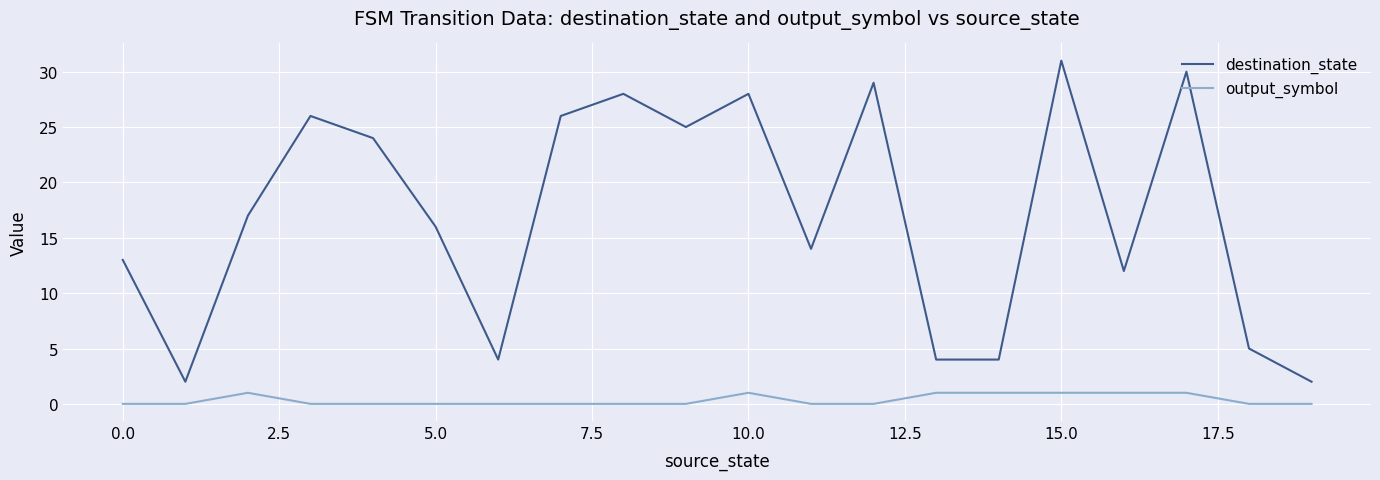

Which series has the largest range (max minus min)?

destination_state